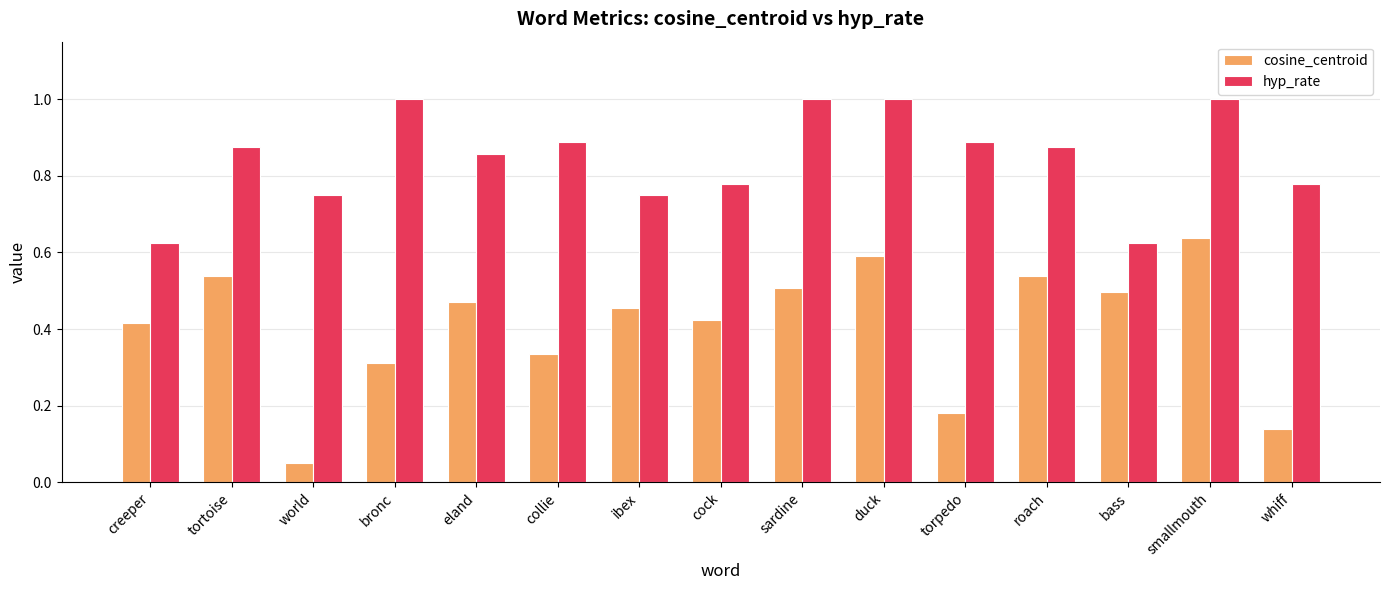

Rank the series by their maximum value, from highest to lowest.

hyp_rate, cosine_centroid